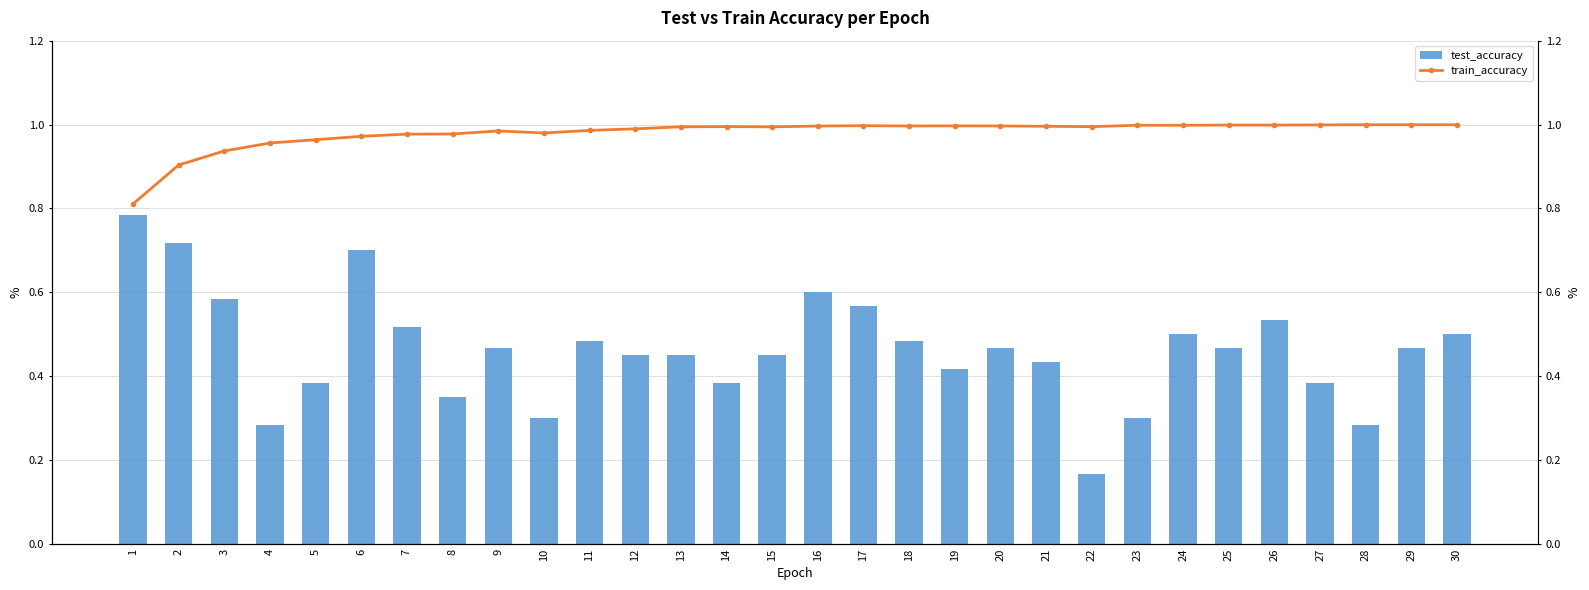

Is it true that test_accuracy equals 0.8 at 7?

False